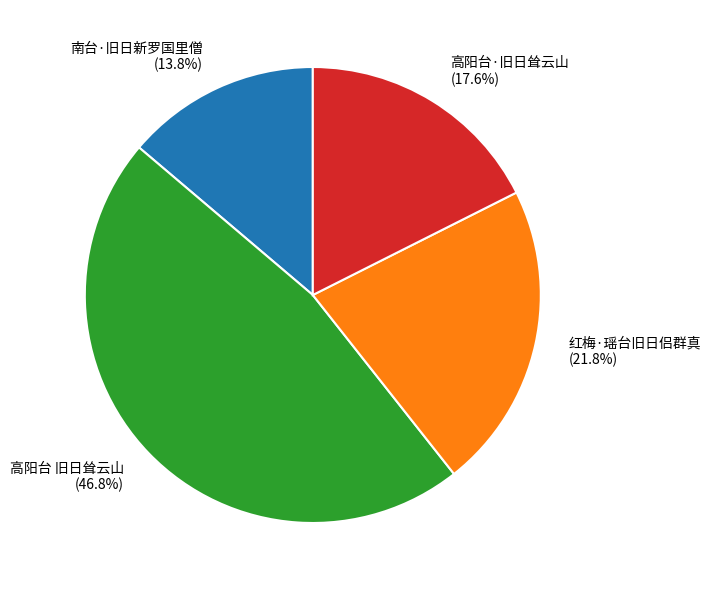

Between 南台·旧日新罗国里僧 and 高阳台 旧日耸云山, which is larger?

高阳台 旧日耸云山